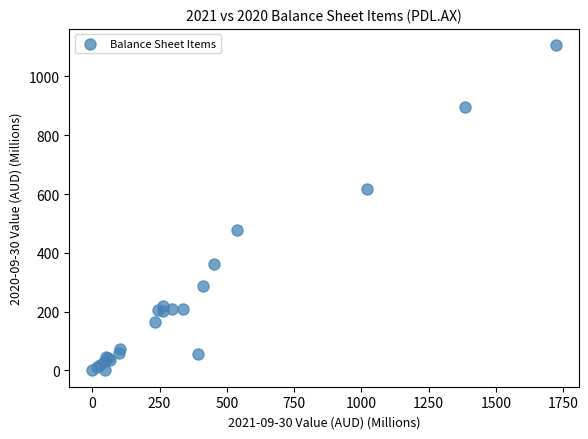

What Y value in the scatter plot is closest to 553?

617.7